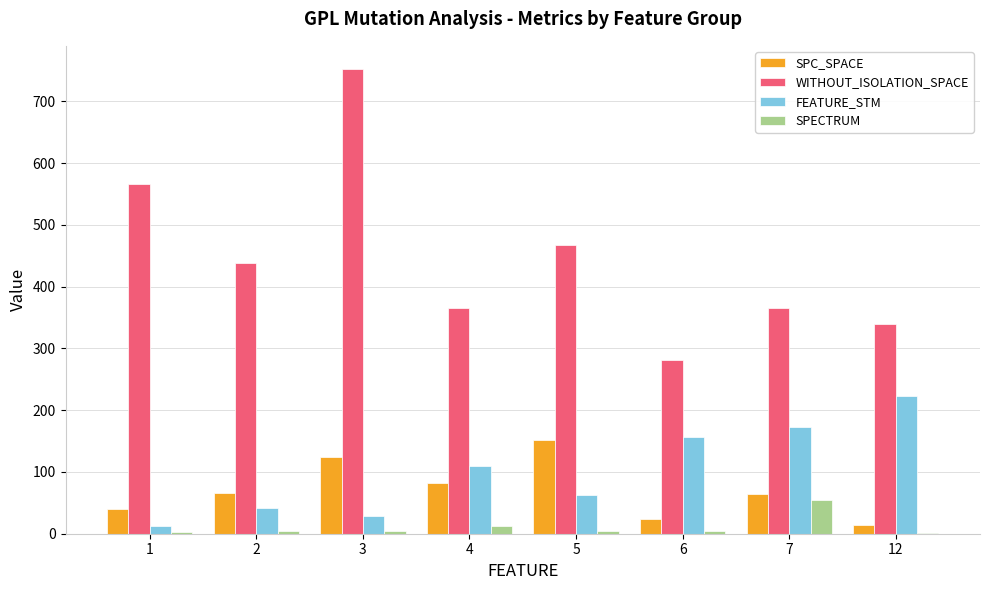

Is the value of FEATURE_STM at 12 greater than the value of SPC_SPACE at 6?

Yes